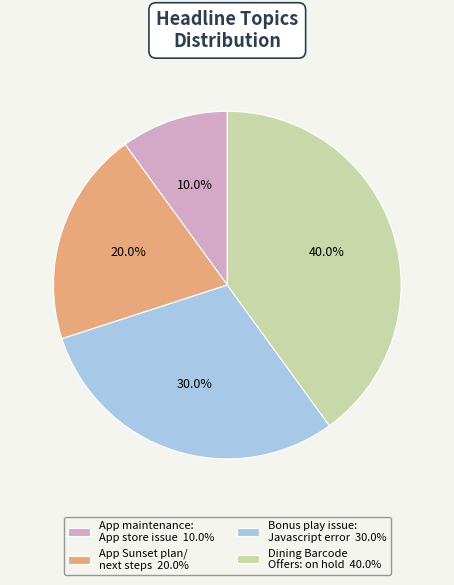

What portion of the pie excludes Dining Barcode Offers: on hold 40.0%?

60.0%